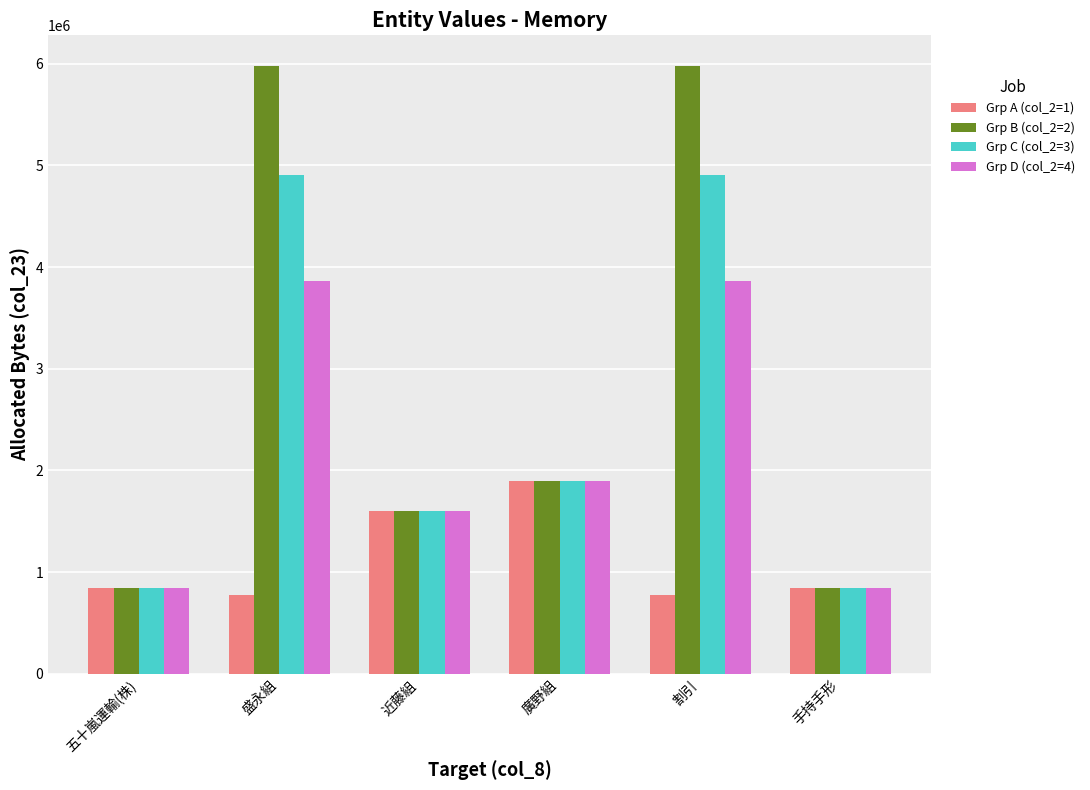

Which series has the widest spread of values?

Grp B (col_2=2)